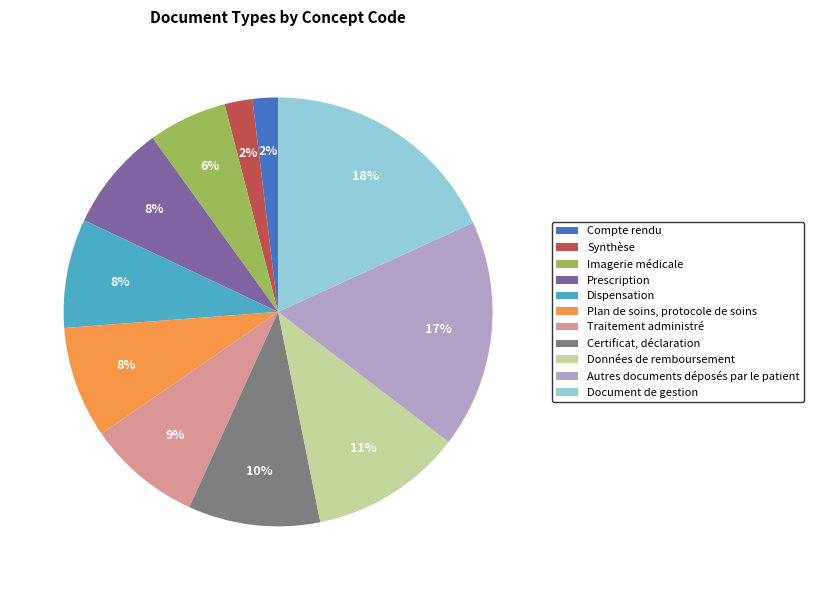

Between Données de remboursement and Certificat, déclaration, which is larger?

Données de remboursement